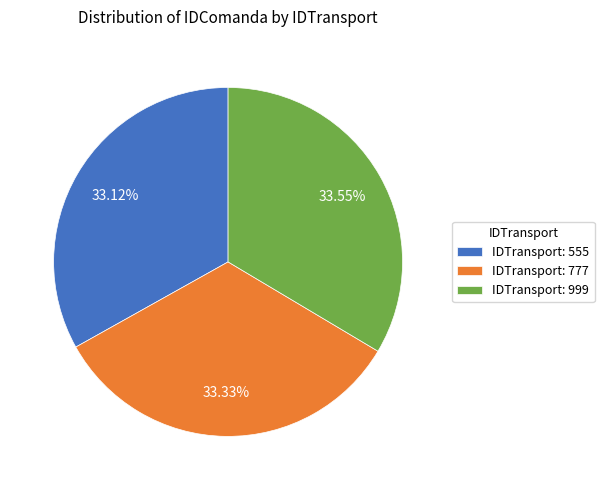

Does any single category account for the majority?

No